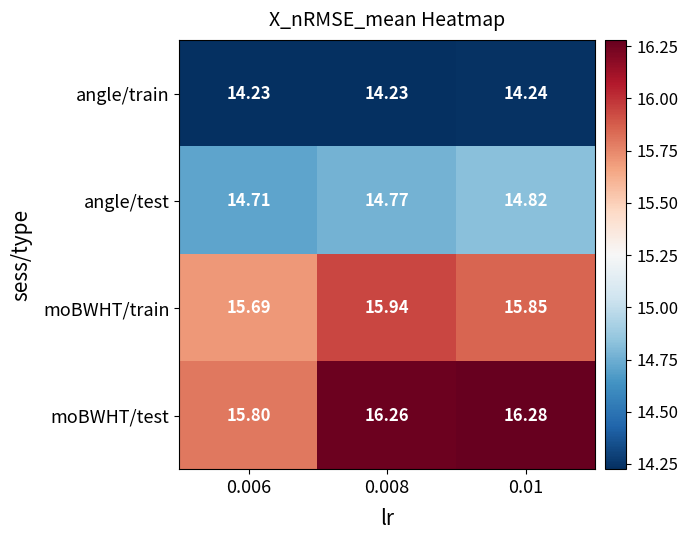

Which series has the largest total across all categories?

moBWHT/test